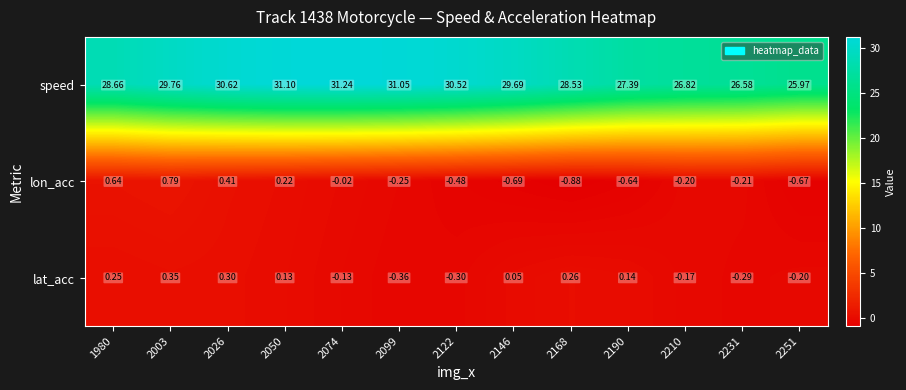

List the series in order of their peak value, highest first.

speed, lon_acc, lat_acc